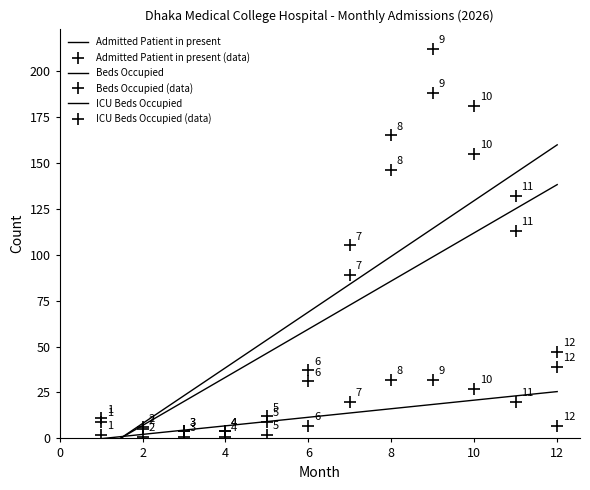

What is the minimum value shown in the chart?

1